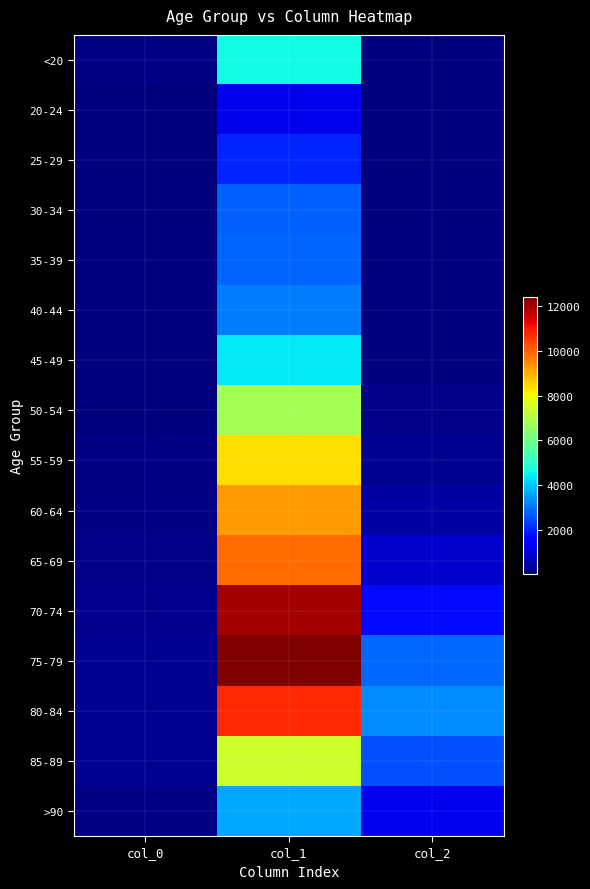

At which category is the sum across all series the highest?

col_1